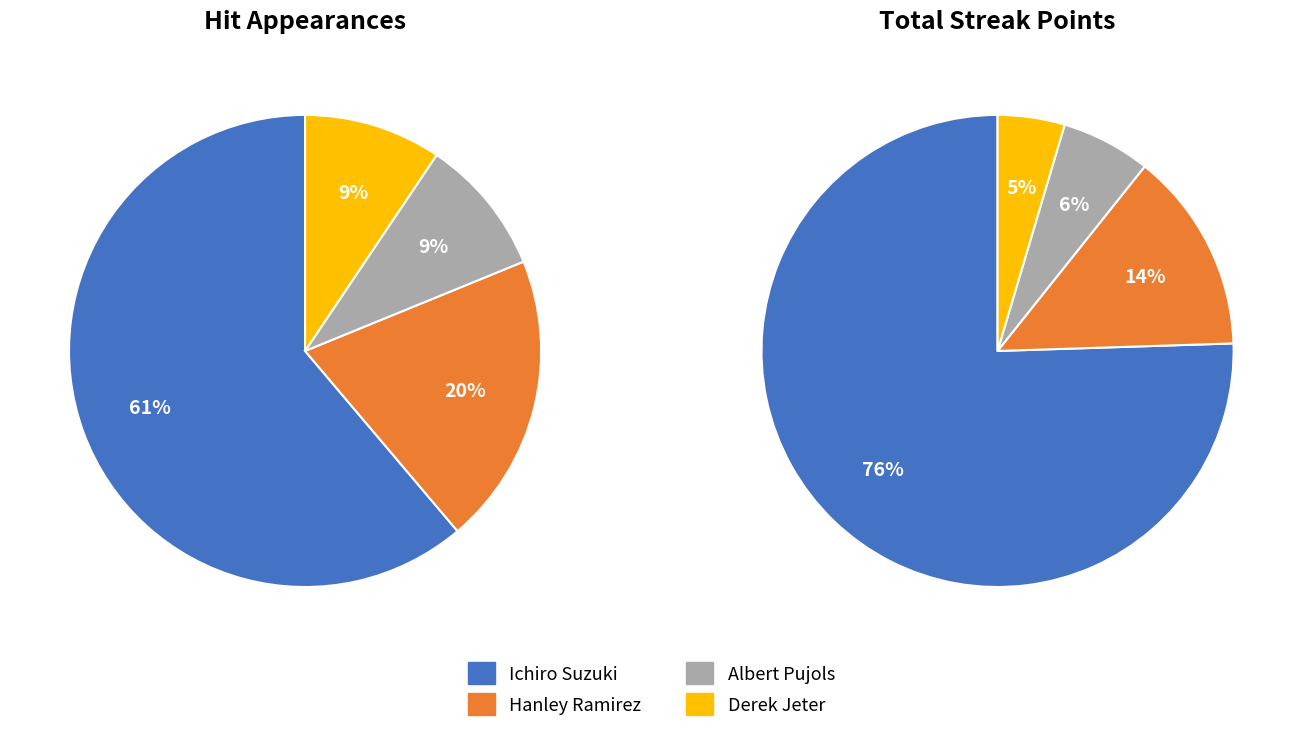

Which has a higher value, Ichiro Suzuki or Derek Jeter?

Ichiro Suzuki